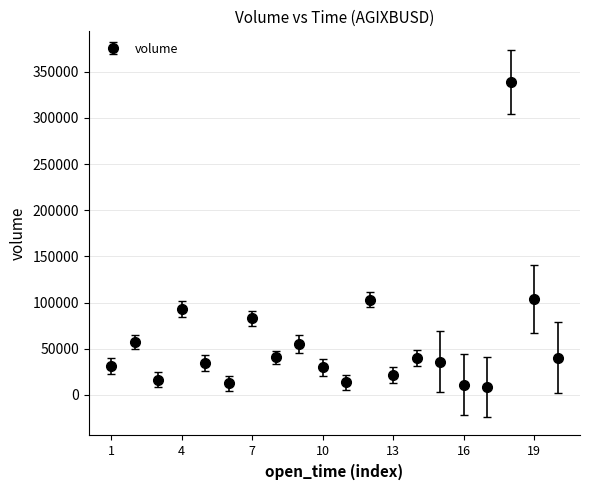

How many interior local valleys (lower than both neighbors) does the data have?

6